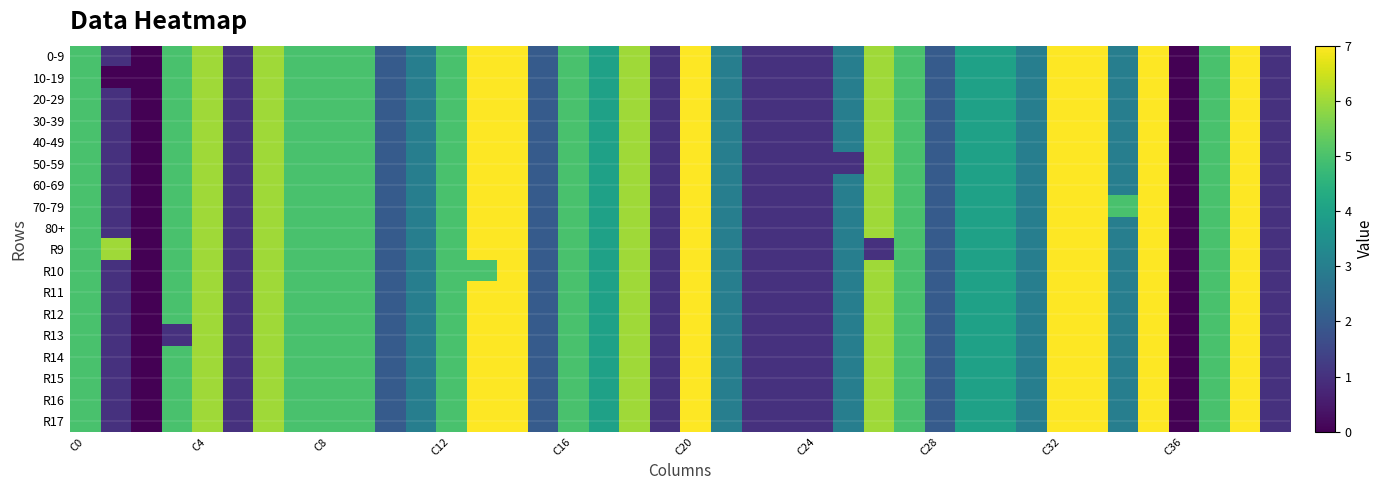

At how many categories does at least one series exceed 4?

22